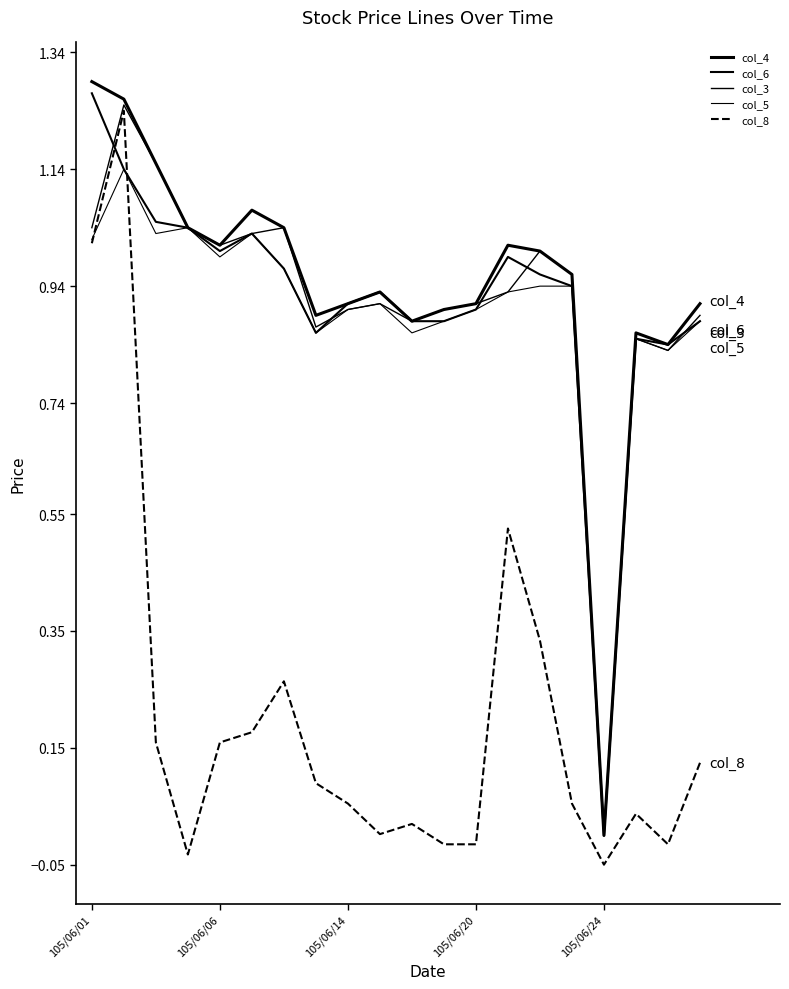

Is this an area chart (filled region under the line)?

No